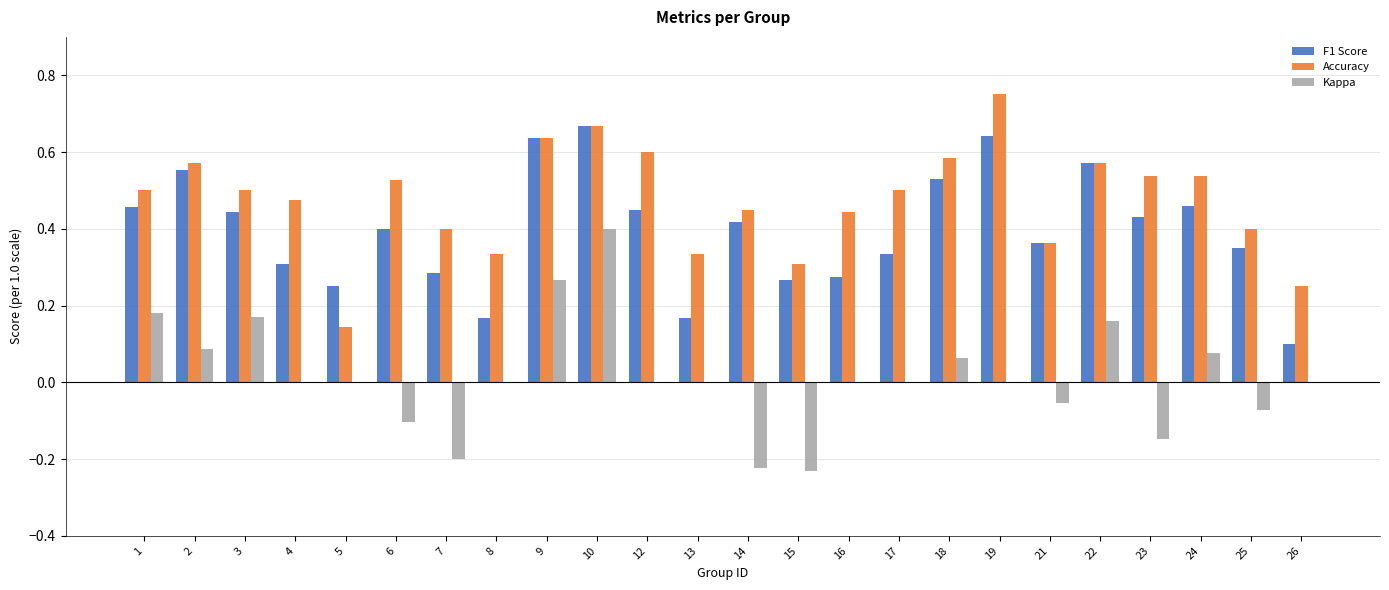

Which series has the largest total across all categories?

Accuracy